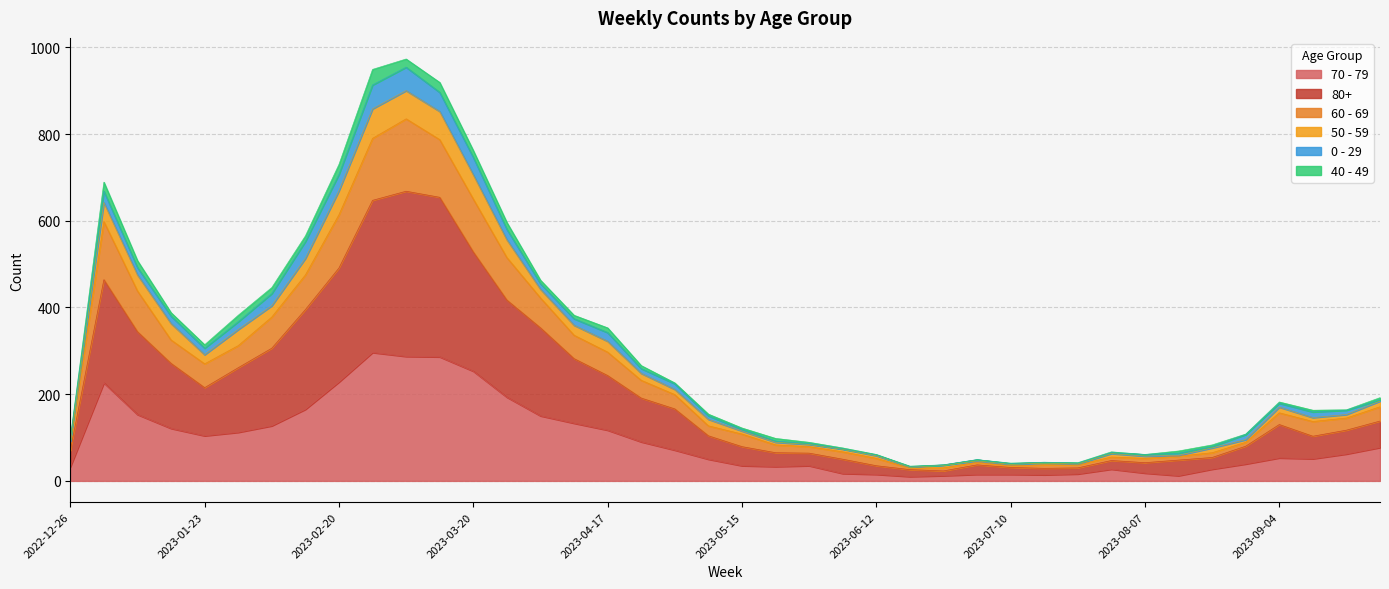

What are all the series names shown in the legend?

70 - 79, 80+, 60 - 69, 50 - 59, 0 - 29, 40 - 49